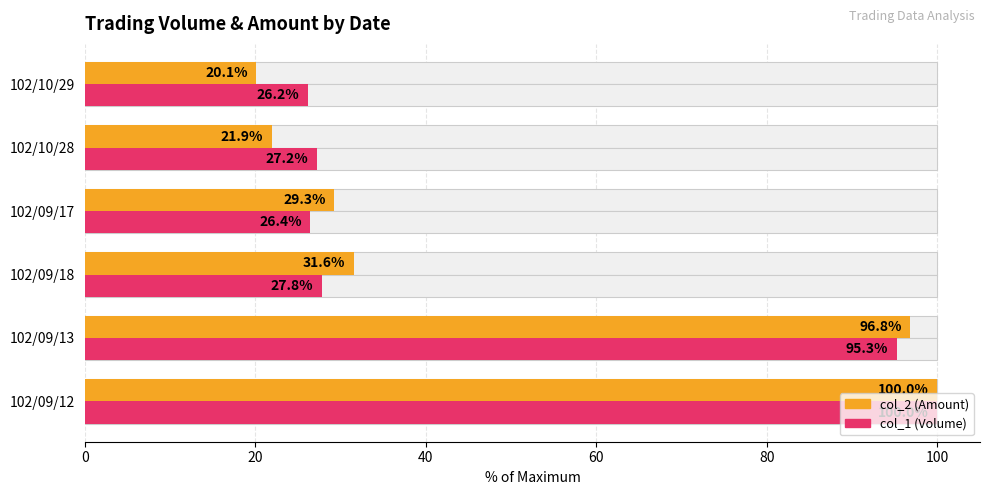

Are the bars horizontal?

Yes